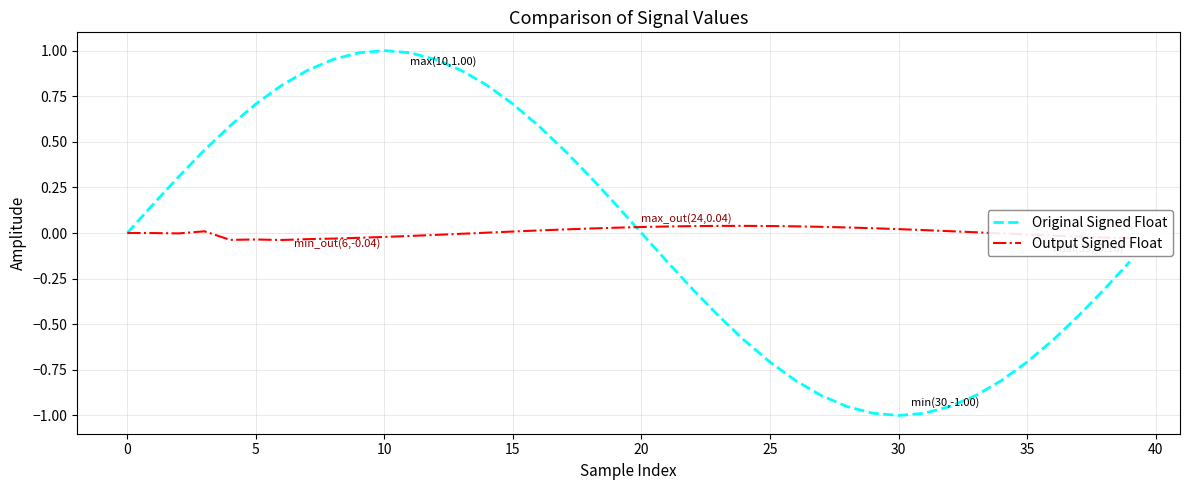

Which series has the largest range (max minus min)?

Original Signed Float